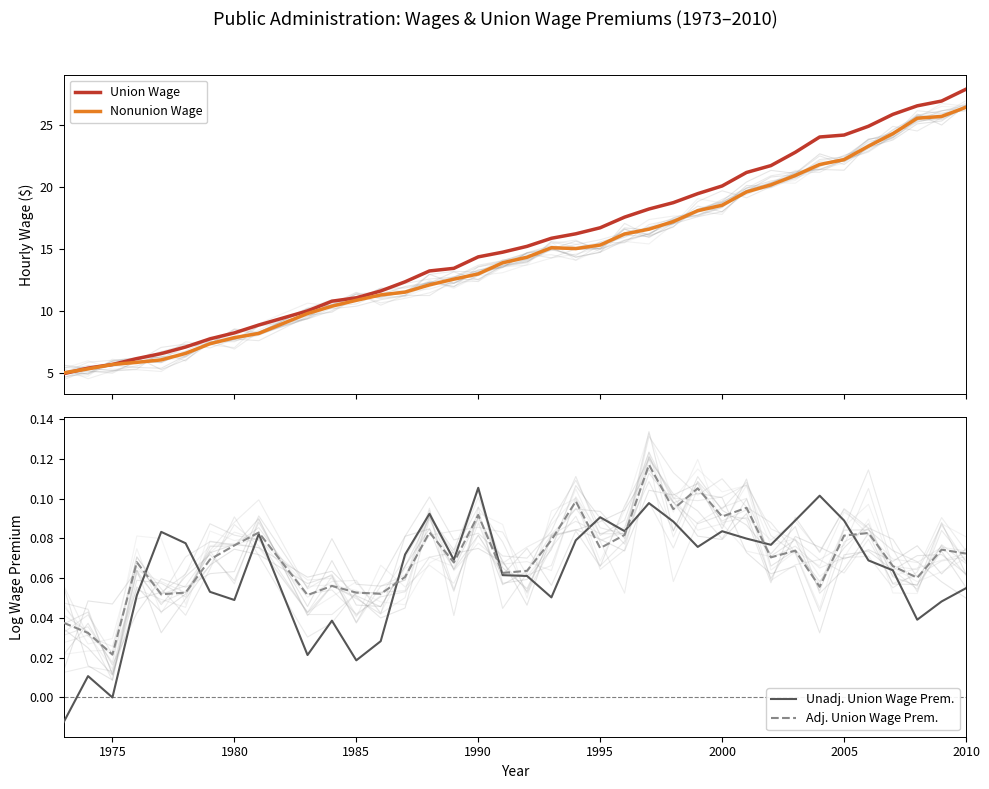

What value does the Nonunion Wage series have at 2010?

26.4